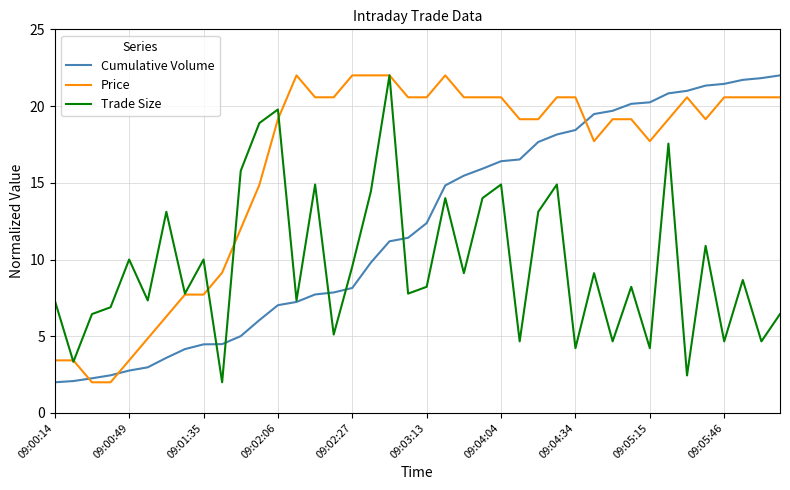

Which series has the largest total across all categories?

Price